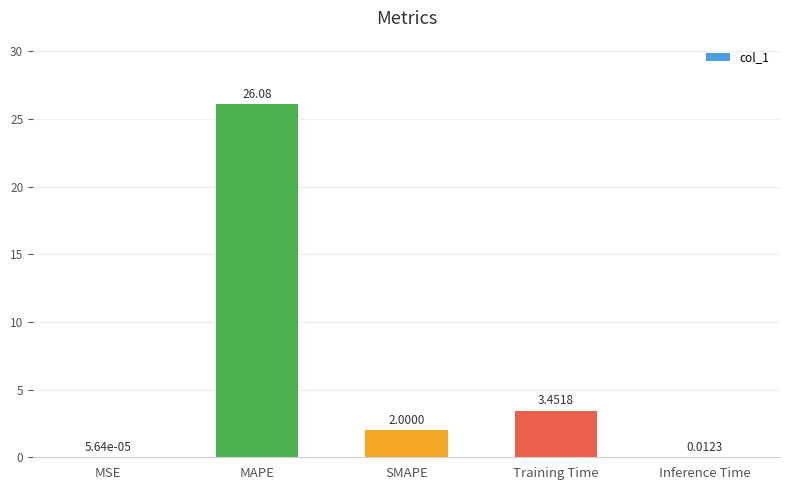

At which category does the chart reach its peak across all series?

MAPE